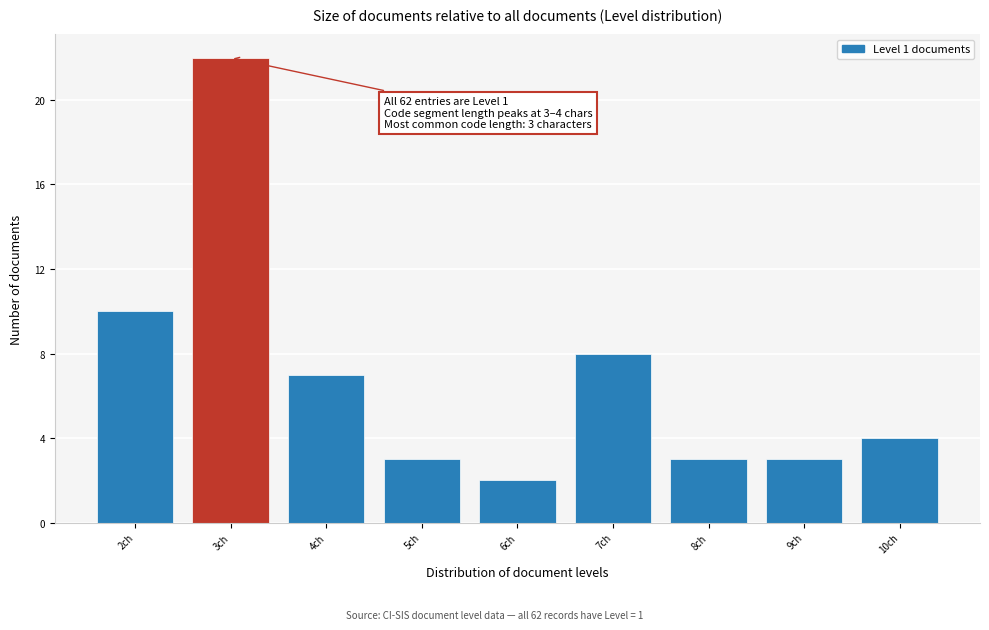

Reading left to right, extract all data points from this chart.

10	22	7	3	2	8	3	3	4